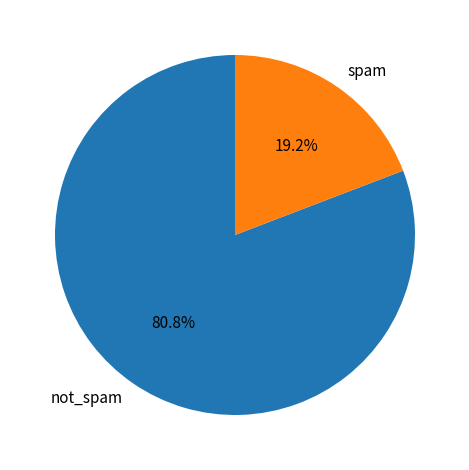

Is there any slice that represents more than half of the pie?

Yes